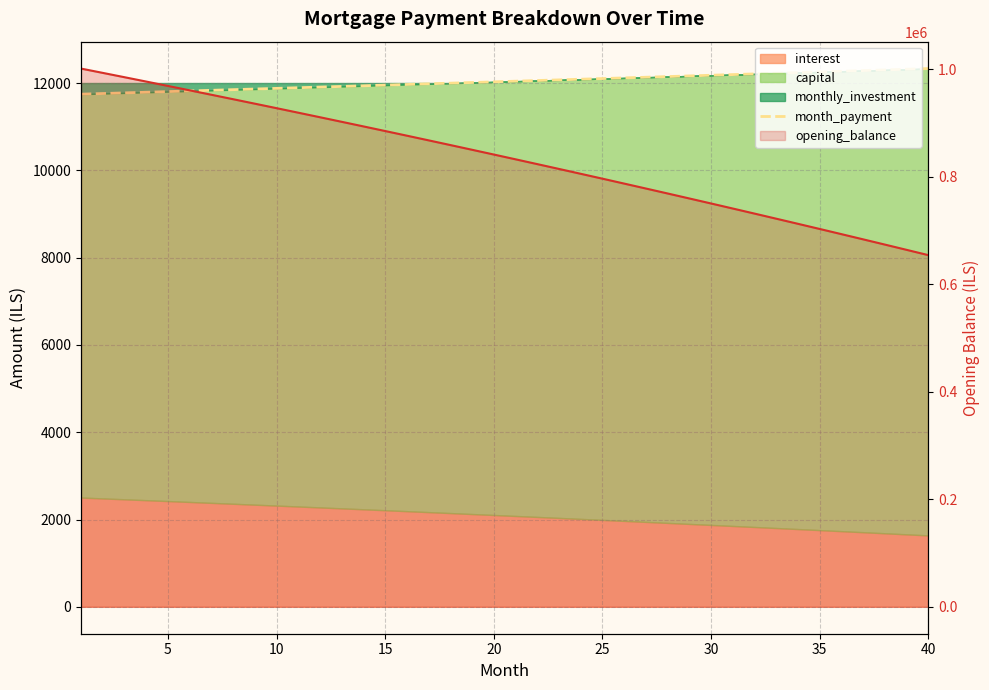

Reading right to left, list all the values displayed in this chart.

12330.6	12315.2	12299.8	12284.5	12269.1	12253.8	12238.5	12223.2	12208.0	12192.7	12177.5	12162.3	12147.1	12131.9	12116.8	12101.7	12086.6	12071.5	12056.4	12041.4	12026.3	12011.3	11996.3	11981.3	11966.4	11951.4	11936.5	11921.6	11906.7	11891.9	11877.0	11862.2	11847.4	11832.6	11817.8	11803.1	11788.3	11773.6	11758.9	11744.2